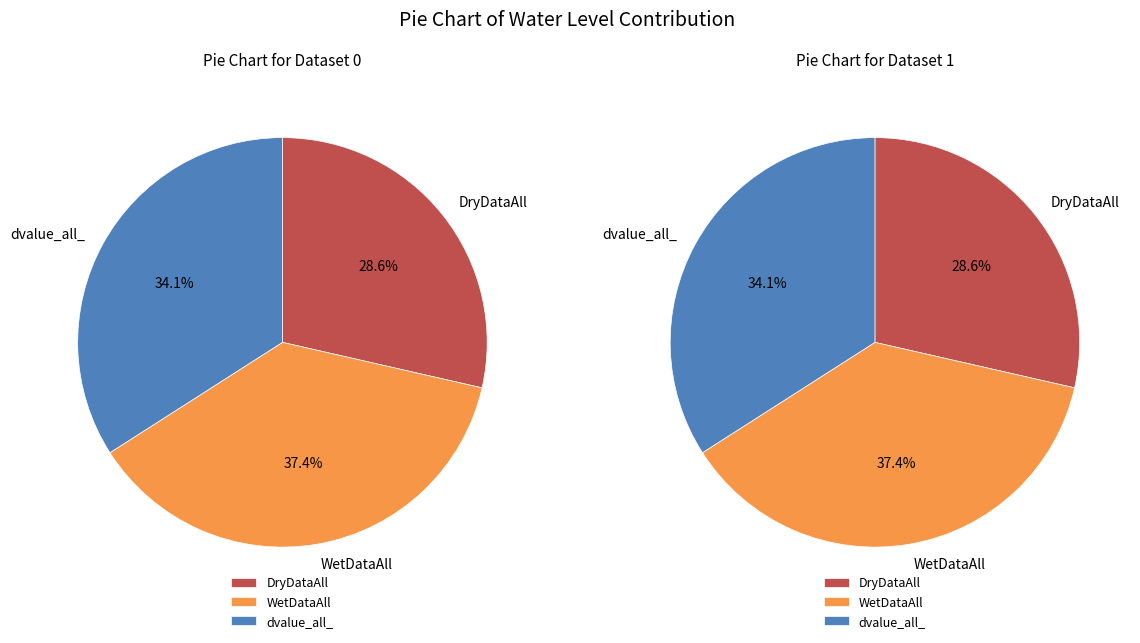

True or false: WetDataAll accounts for 37% of the total.

True